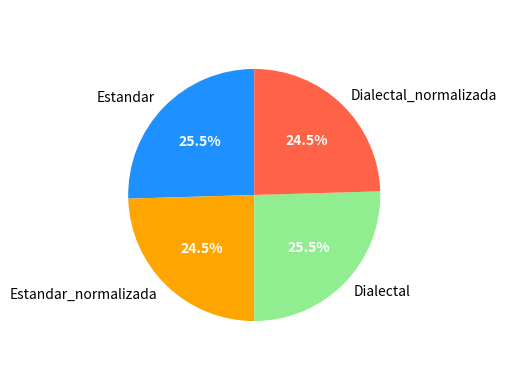

Between Estandar and Estandar_normalizada, which is larger?

Estandar